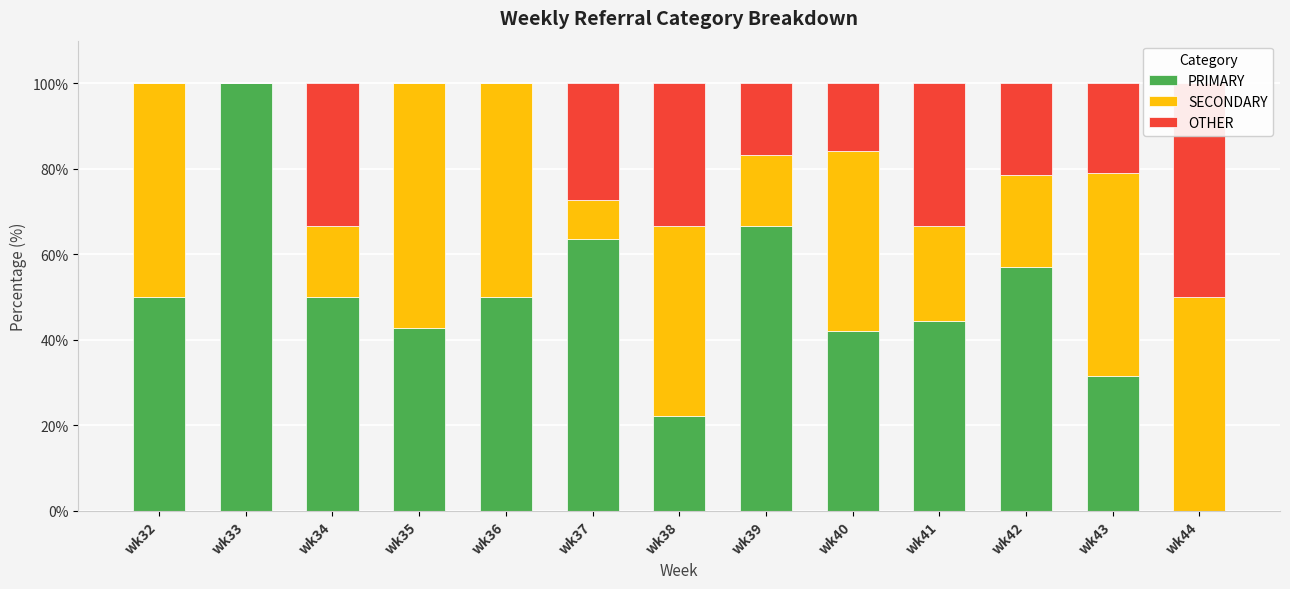

Between wk39 and wk41, which series saw the biggest shift?

PRIMARY